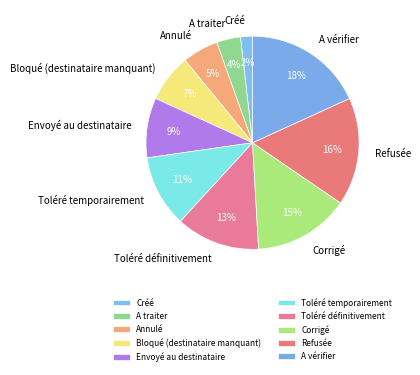

Which category has the smallest portion of the pie?

Créé